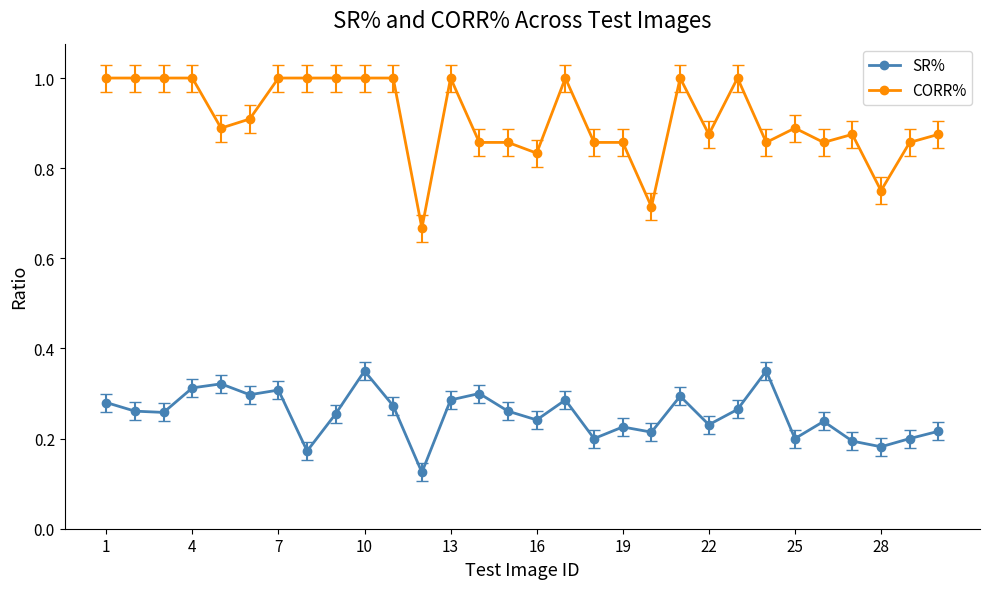

True or false: SR% has more than 1 points higher than both neighbors.

True